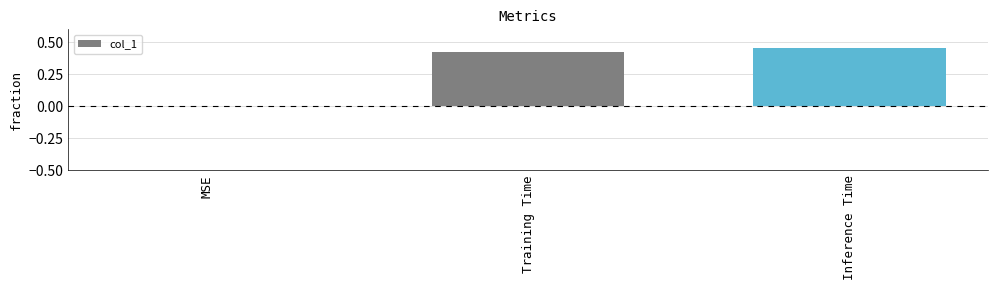

What is the change in value from MSE to Training Time?

+0.4